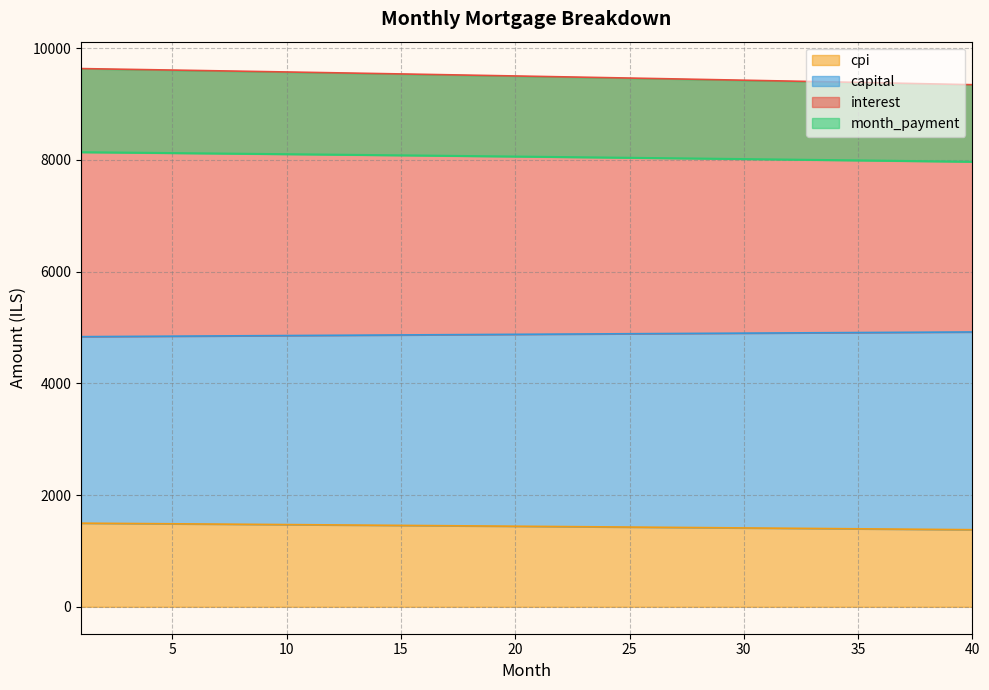

What are all the series names shown in the legend?

interest, capital, month_payment, cpi